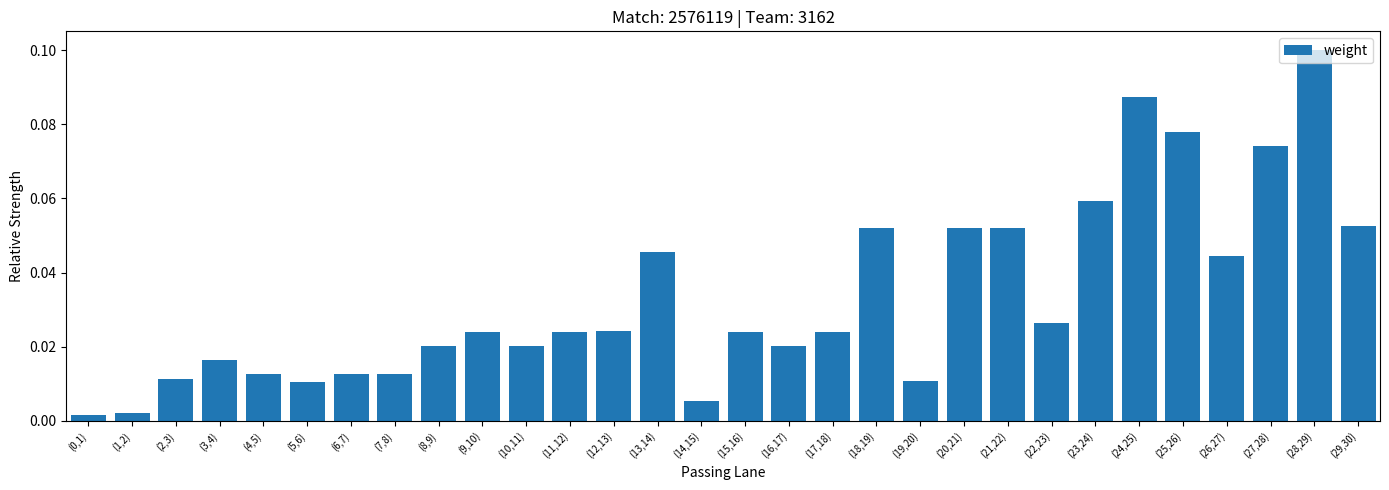

Which category has the highest value across all series?

(28,29)